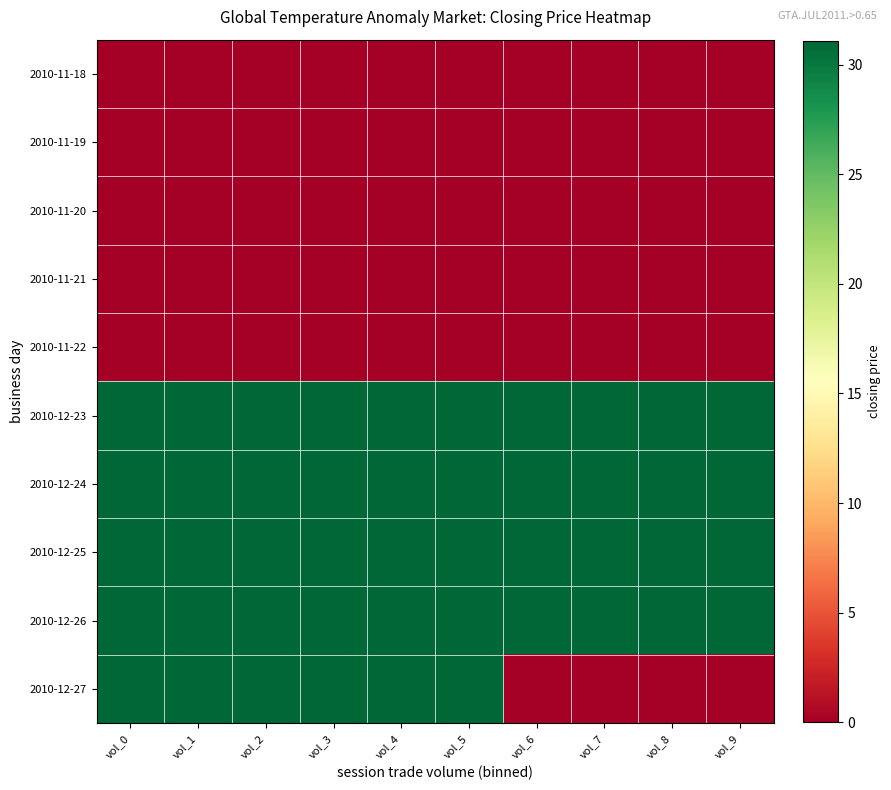

Reading left to right, transcribe all the data shown in this chart.

2010-11-18: vol_0=0.0	vol_1=0.0	vol_2=0.0	vol_3=0.0	vol_4=0.0	vol_5=0.0	vol_6=0.0	vol_7=0.0	vol_8=0.0	vol_9=0.0
2010-11-19: vol_0=0.0	vol_1=0.0	vol_2=0.0	vol_3=0.0	vol_4=0.0	vol_5=0.0	vol_6=0.0	vol_7=0.0	vol_8=0.0	vol_9=0.0
2010-11-20: vol_0=0.0	vol_1=0.0	vol_2=0.0	vol_3=0.0	vol_4=0.0	vol_5=0.0	vol_6=0.0	vol_7=0.0	vol_8=0.0	vol_9=0.0
2010-11-21: vol_0=0.0	vol_1=0.0	vol_2=0.0	vol_3=0.0	vol_4=0.0	vol_5=0.0	vol_6=0.0	vol_7=0.0	vol_8=0.0	vol_9=0.0
2010-11-22: vol_0=0.0	vol_1=0.0	vol_2=0.0	vol_3=0.0	vol_4=0.0	vol_5=0.0	vol_6=0.0	vol_7=0.0	vol_8=0.0	vol_9=0.0
2010-12-23: vol_0=31.1	vol_1=31.1	vol_2=31.1	vol_3=31.1	vol_4=31.1	vol_5=31.1	vol_6=31.1	vol_7=31.1	vol_8=31.1	vol_9=31.1
2010-12-24: vol_0=31.1	vol_1=31.1	vol_2=31.1	vol_3=31.1	vol_4=31.1	vol_5=31.1	vol_6=31.1	vol_7=31.1	vol_8=31.1	vol_9=31.1
2010-12-25: vol_0=31.1	vol_1=31.1	vol_2=31.1	vol_3=31.1	vol_4=31.1	vol_5=31.1	vol_6=31.1	vol_7=31.1	vol_8=31.1	vol_9=31.1
2010-12-26: vol_0=31.1	vol_1=31.1	vol_2=31.1	vol_3=31.1	vol_4=31.1	vol_5=31.1	vol_6=31.1	vol_7=31.1	vol_8=31.1	vol_9=31.1
2010-12-27: vol_0=31.1	vol_1=31.1	vol_2=31.1	vol_3=31.1	vol_4=31.1	vol_5=31.1	vol_6=0.0	vol_7=0.0	vol_8=0.0	vol_9=0.0